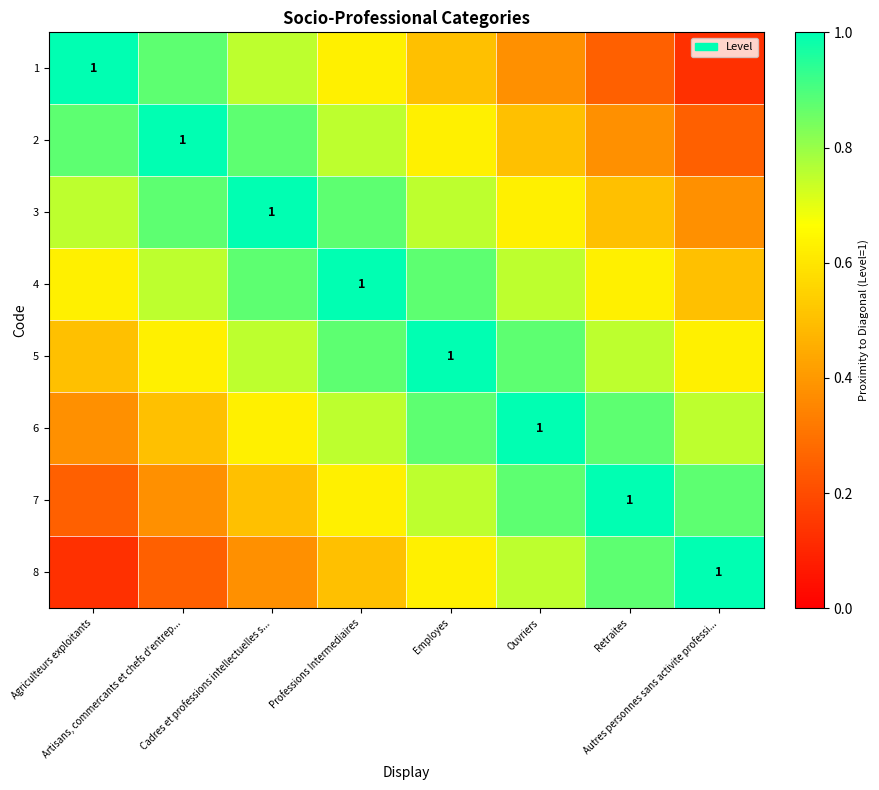

How many 4 values are between 0 and 1?

8